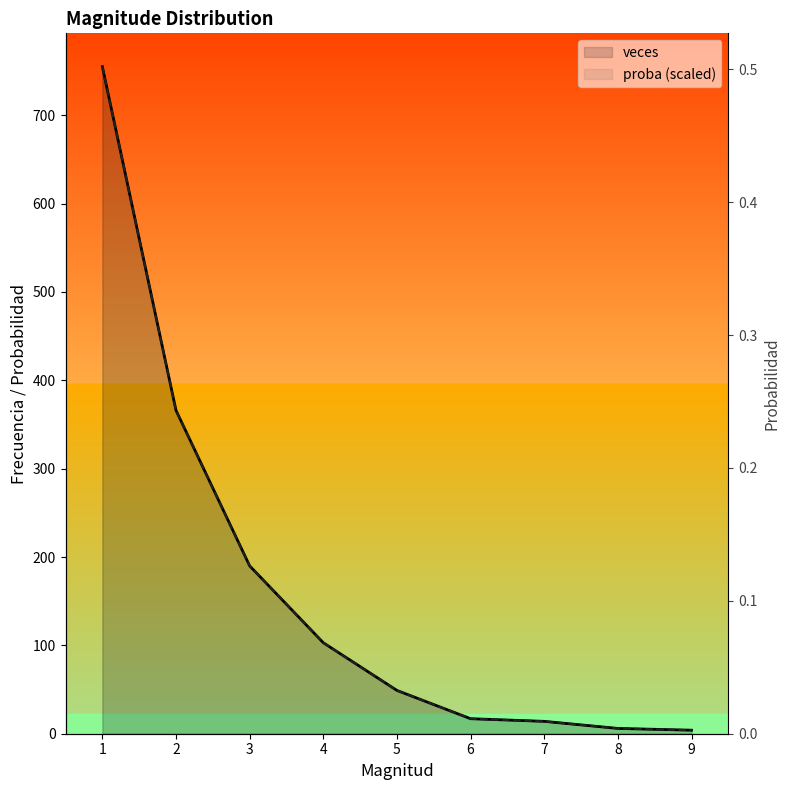

What is the value of the veces point at the 8th from the left?

6.0